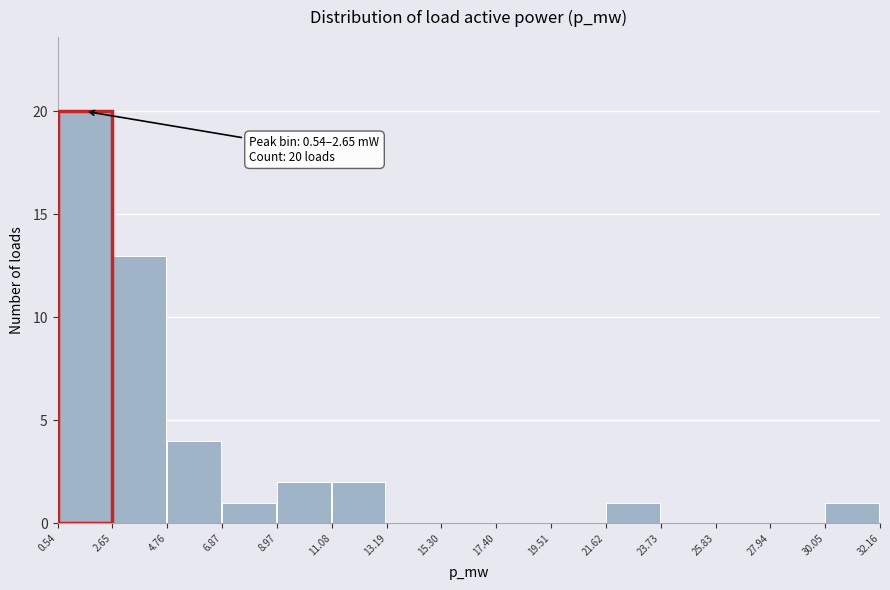

Reading left to right, transcribe all the data shown in this chart.

0.54=20	2.65=13	4.76=4	6.87=1	8.97=2	11.08=2	13.19=0	15.30=0	17.40=0	19.51=0	21.62=1	23.73=0	25.83=0	27.94=0	30.05=1